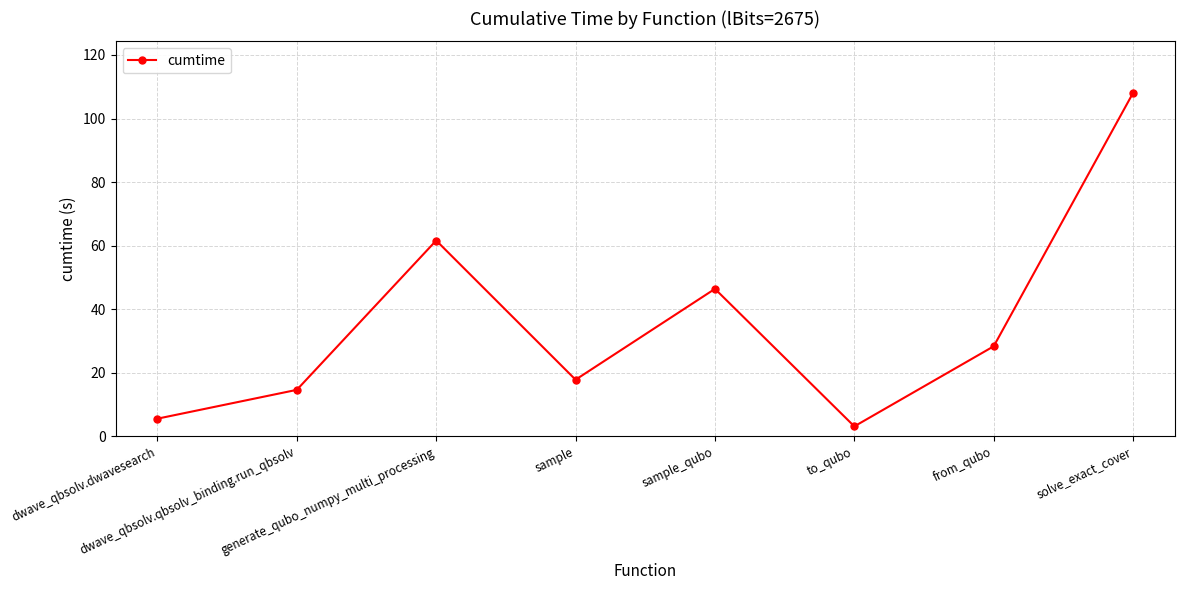

At which category does the data reach its first local peak?

generate_qubo_numpy_multi_processing